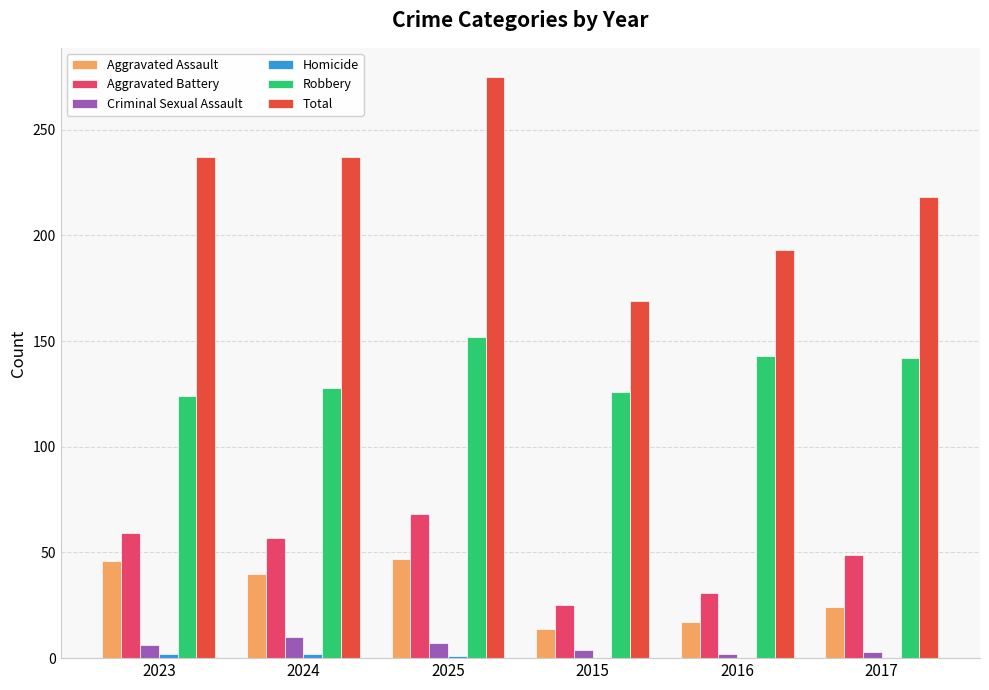

What is the sum of all Aggravated Battery values?

289